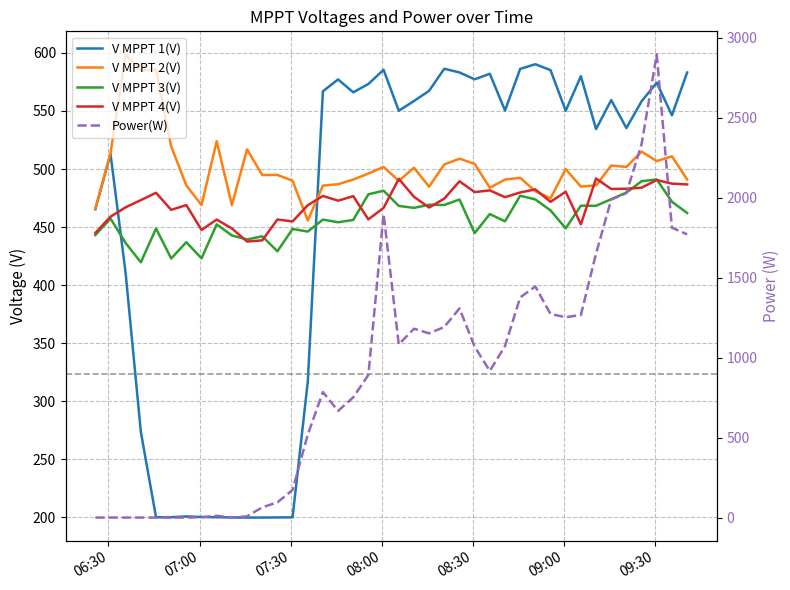

How many lines are shown in the chart?

5